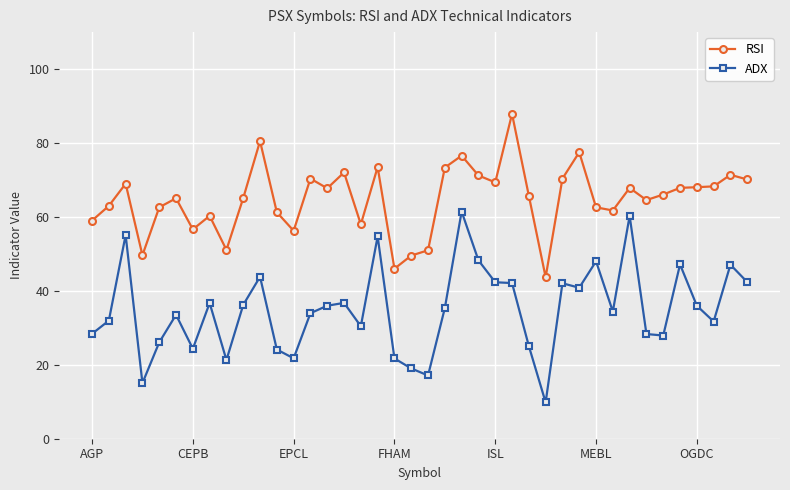

What is the maximum value shown in the chart?

87.9